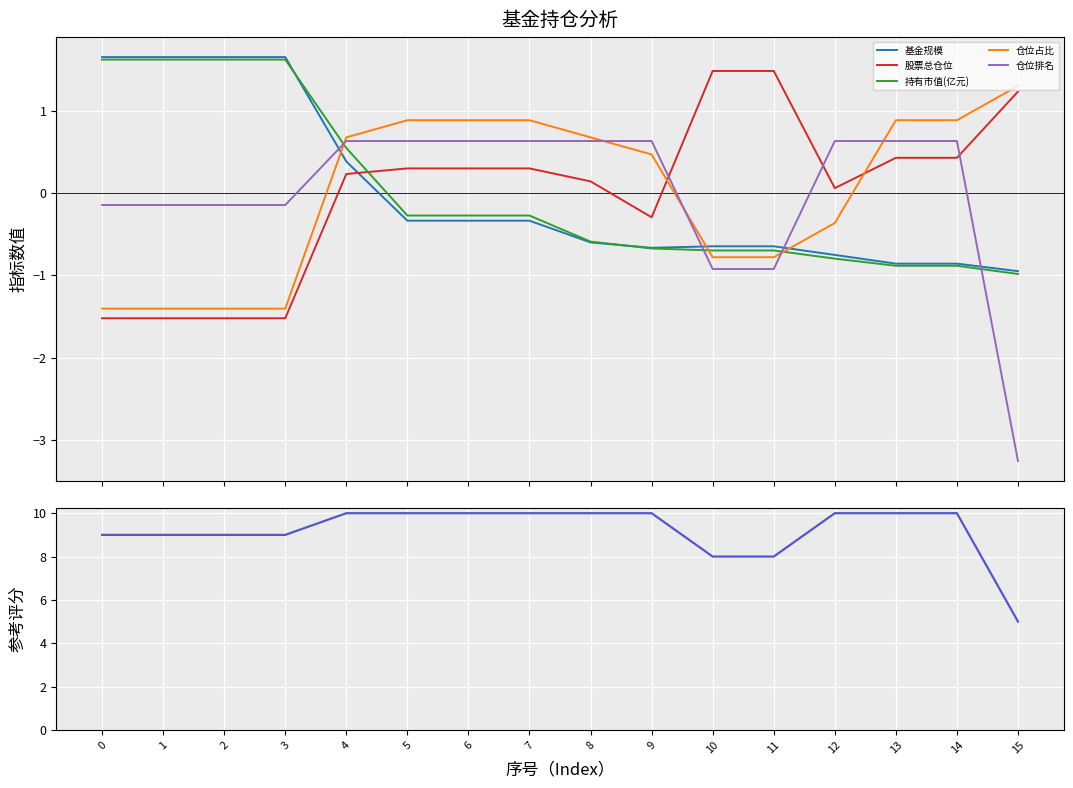

Reading left to right, extract all data points from this chart.

基金规模: 1.7	1.7	1.7	1.7	0.4	-0.3	-0.3	-0.3	-0.6	-0.7	-0.6	-0.6	-0.8	-0.9	-0.9	-1.0
股票总仓位: -1.5	-1.5	-1.5	-1.5	0.2	0.3	0.3	0.3	0.1	-0.3	1.5	1.5	0.1	0.4	0.4	1.2
持有市值(亿元): 1.6	1.6	1.6	1.6	0.5	-0.3	-0.3	-0.3	-0.6	-0.7	-0.7	-0.7	-0.8	-0.9	-0.9	-1.0
仓位占比: -1.4	-1.4	-1.4	-1.4	0.7	0.9	0.9	0.9	0.7	0.5	-0.8	-0.8	-0.4	0.9	0.9	1.3
仓位排名: 9.0	9.0	9.0	9.0	10.0	10.0	10.0	10.0	10.0	10.0	8.0	8.0	10.0	10.0	10.0	5.0